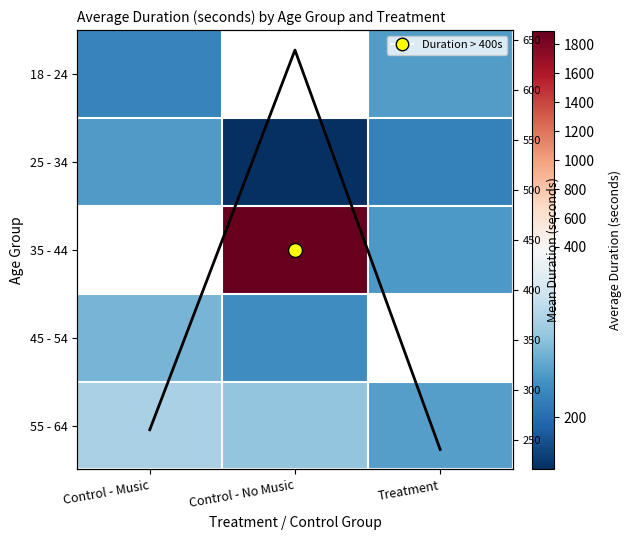

Which series has the largest total across all categories?

Mean Duration